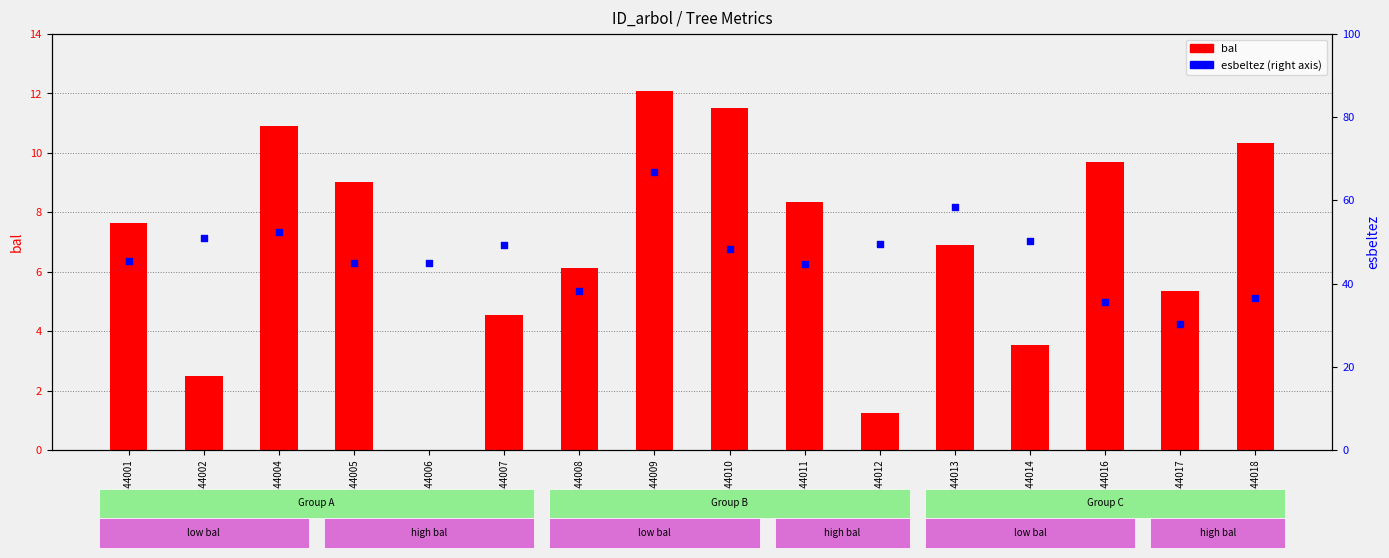

At which category is the sum across all series the highest?

GSM220344009